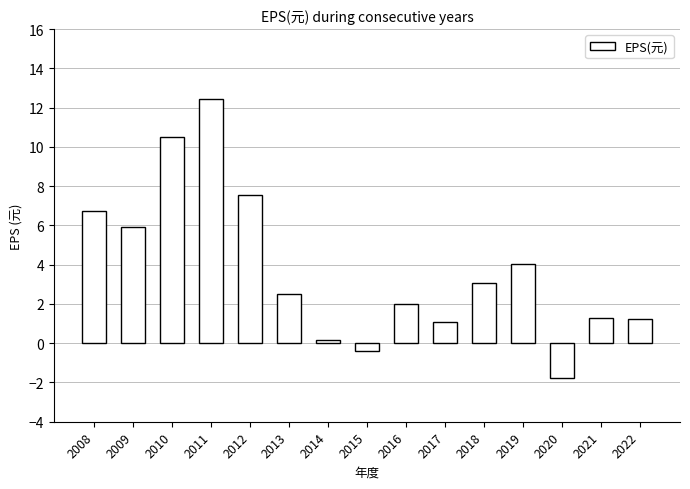

What is the difference between the values at 2011 and 2018?

9.4